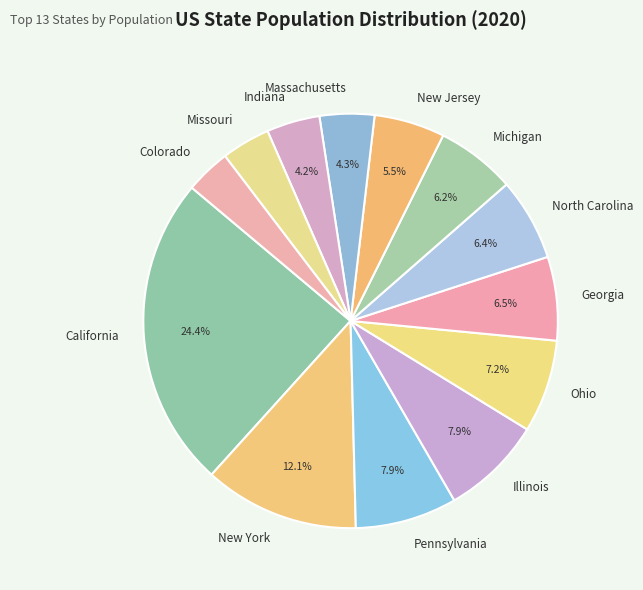

Does New York represent more than half of the total?

No